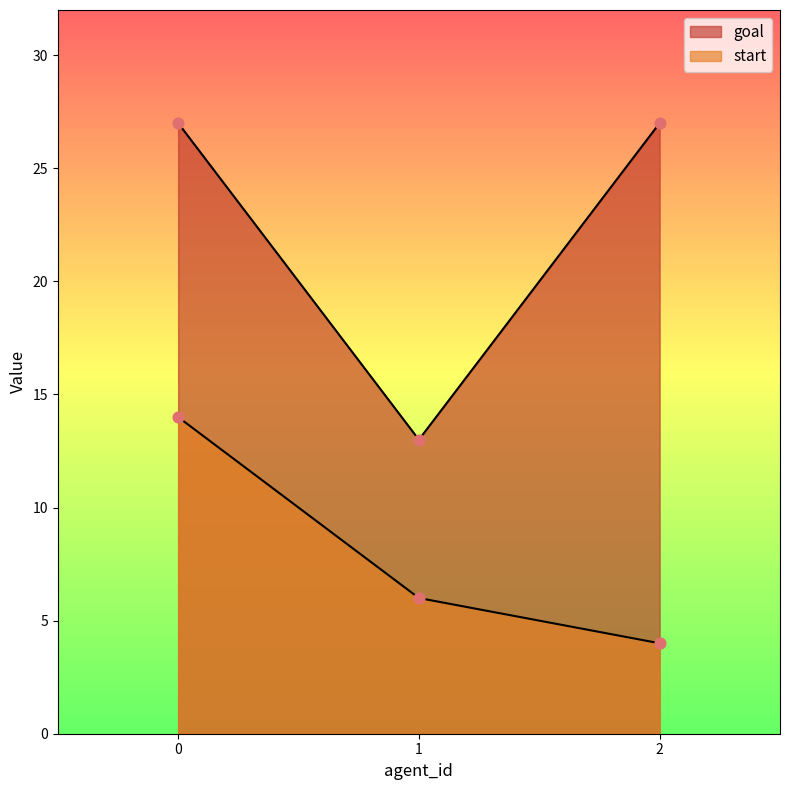

Which series reaches the minimum Y coordinate?

start